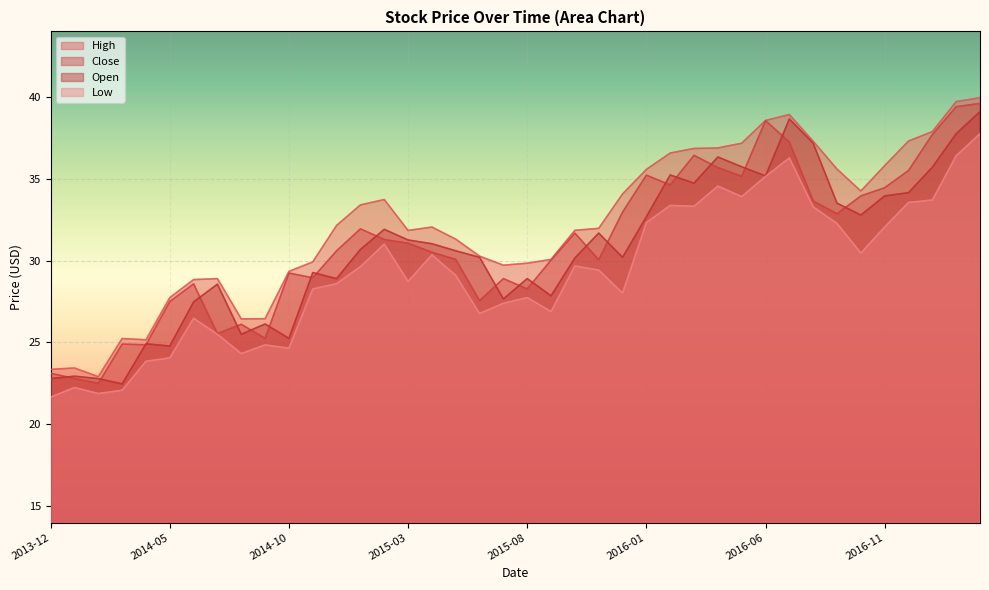

The value of Close at 2017-01 is 15.3. True or false?

False